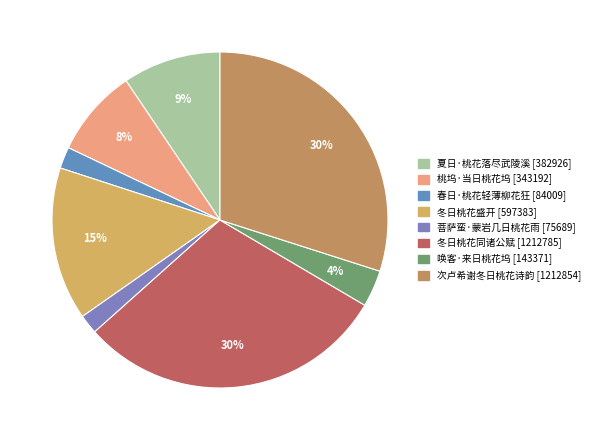

How many slices are in this pie chart?

8